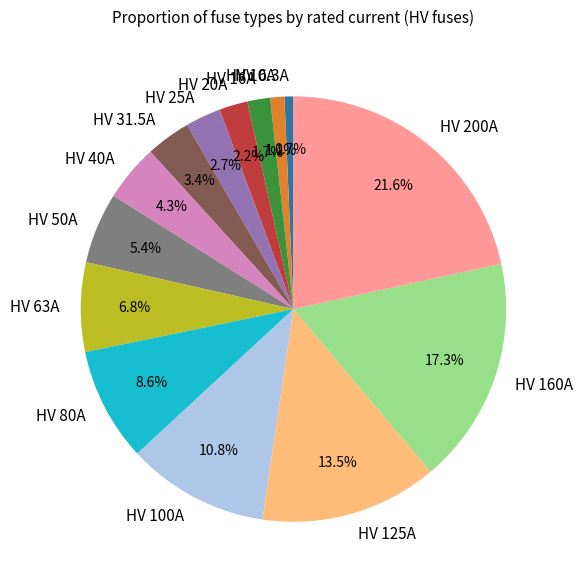

The HV 10A slice represents 1% of the pie. True or false?

True